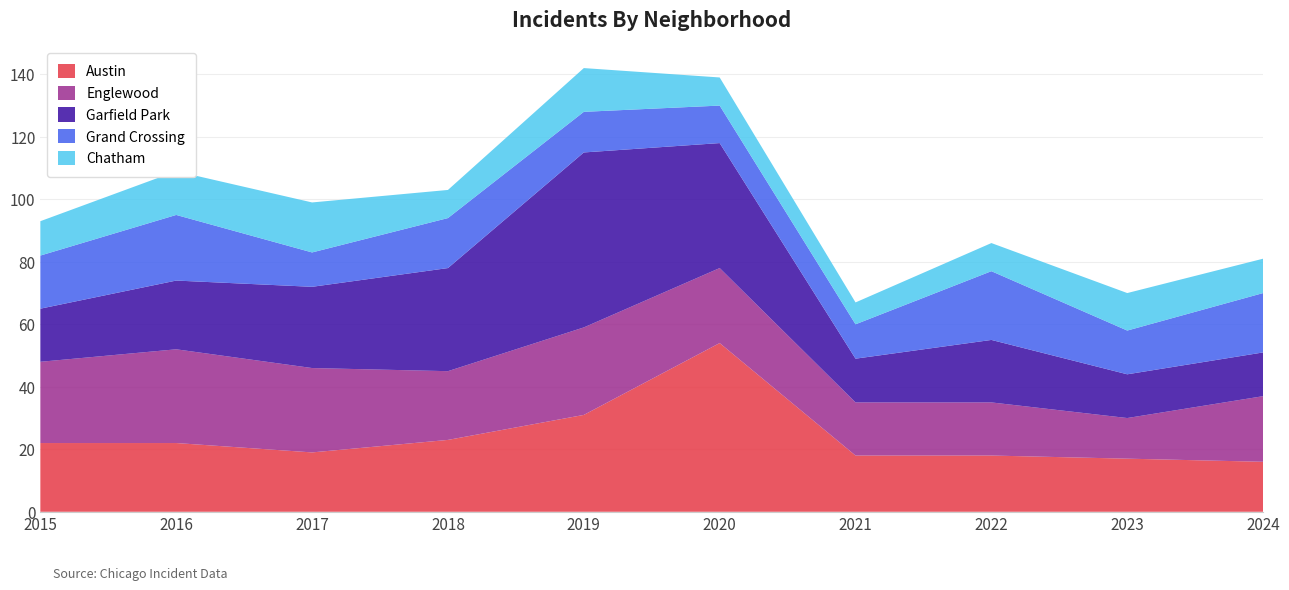

Reading left to right, list all the values displayed in this chart.

Austin: 22	22	19	23	31	54	18	18	17	16
Englewood: 26	30	27	22	28	24	17	17	13	21
Garfield Park: 17	22	26	33	56	40	14	20	14	14
Grand Crossing: 17	21	11	16	13	12	11	22	14	19
Chatham: 11	14	16	9	14	9	7	9	12	11